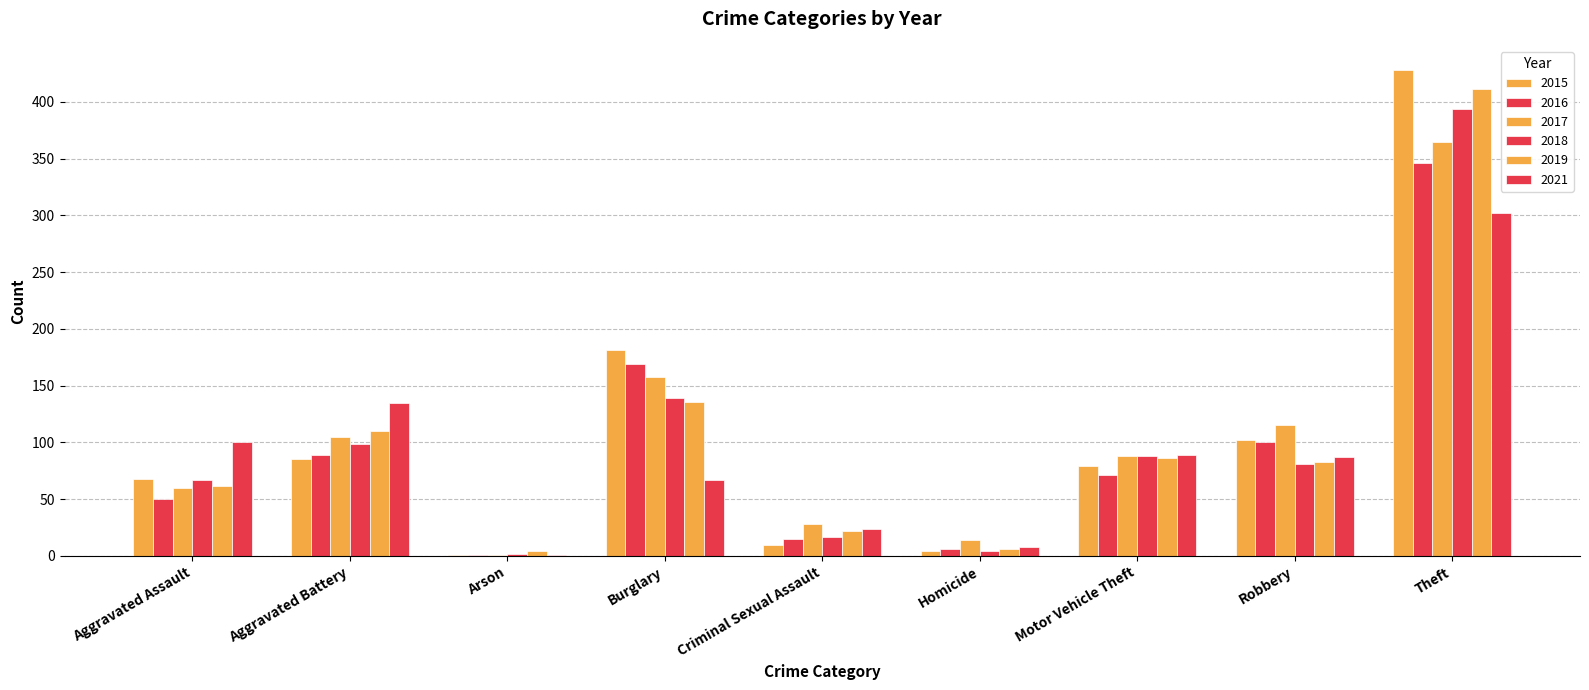

At how many categories does at least one series exceed 262?

1